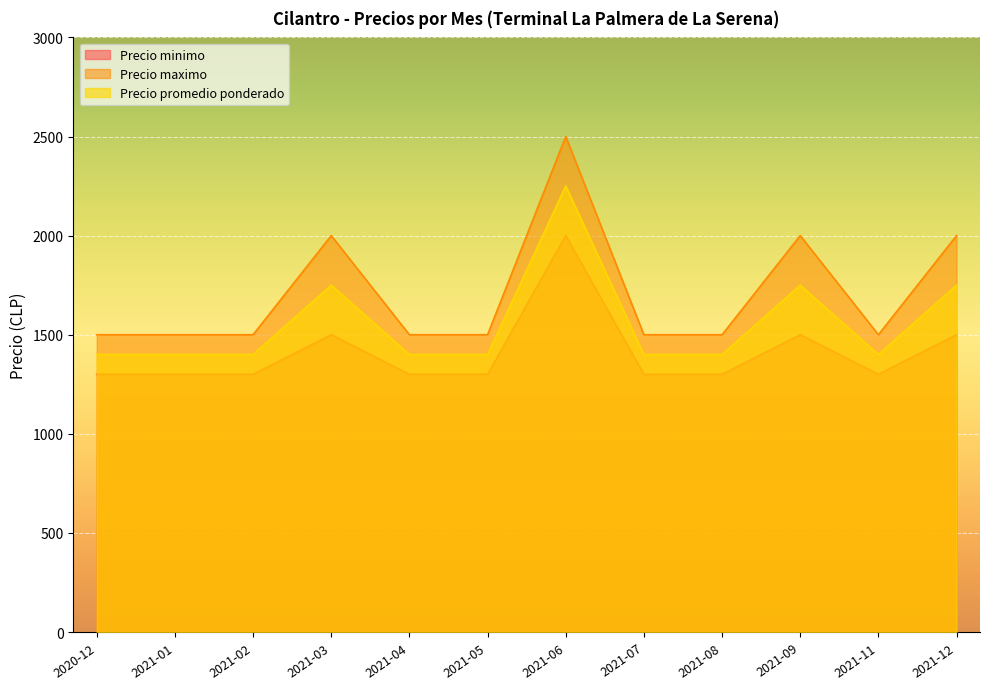

The value of Precio minimo at 2021-04 is 2215. True or false?

False